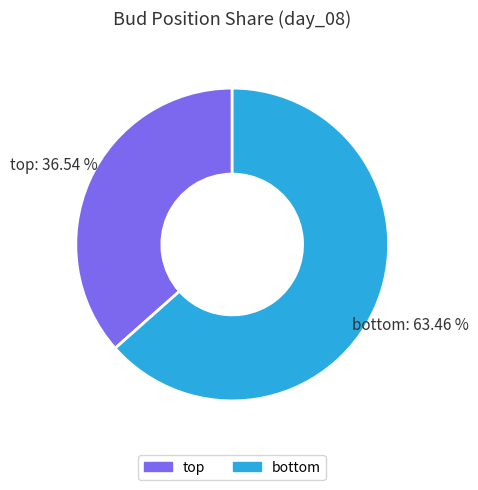

What is the smallest slice in the pie chart?

top